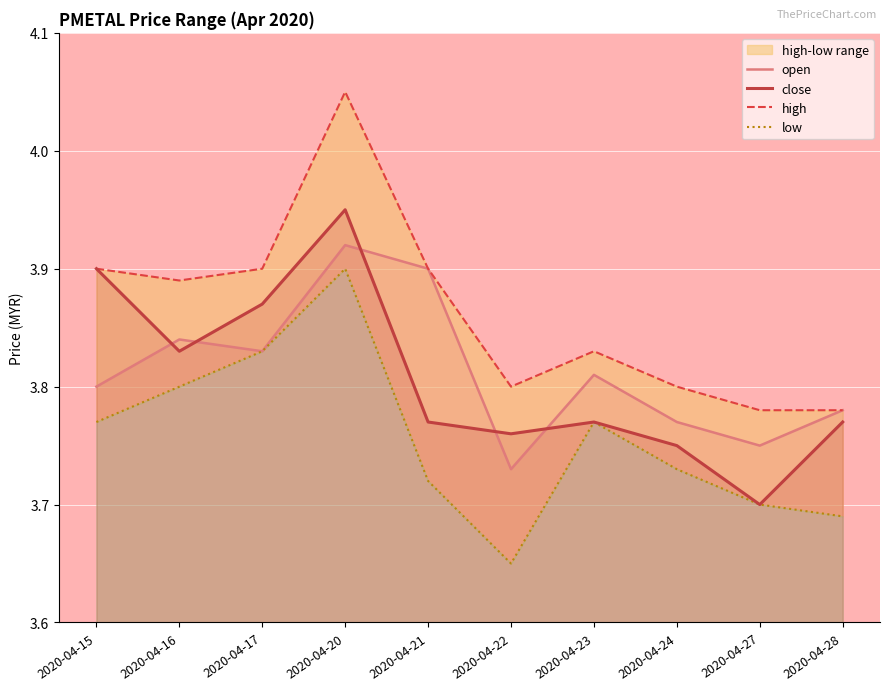

True or false: high has more than 1 points higher than both neighbors.

True